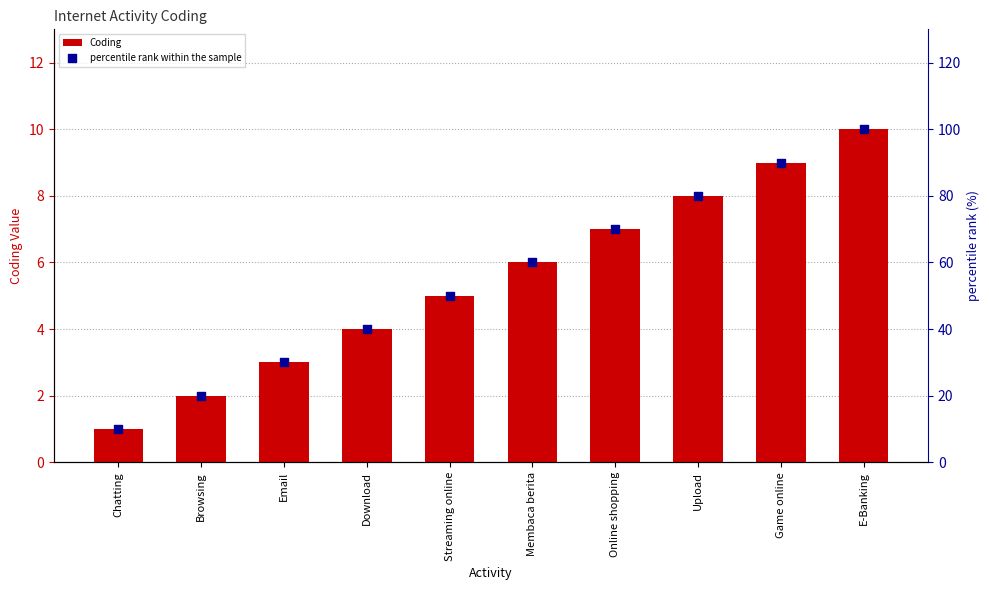

At how many categories does at least one series exceed 23?

8